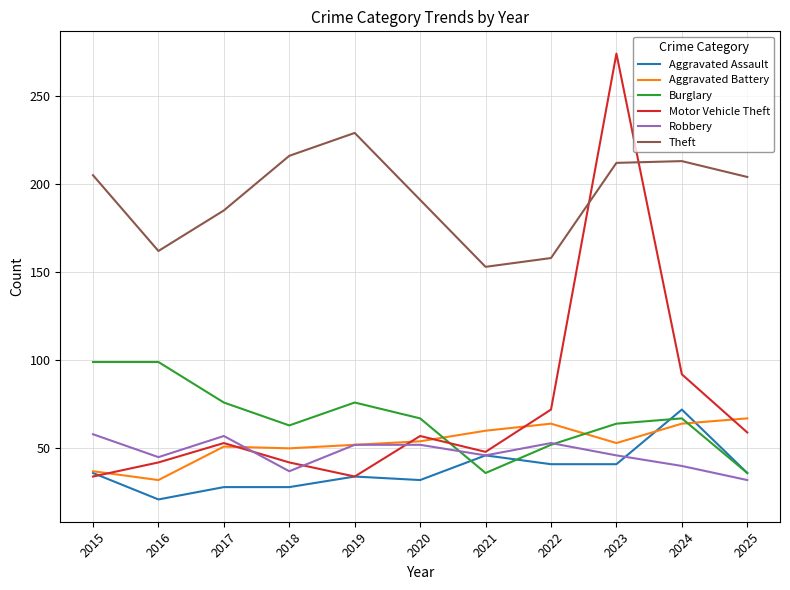

Does the chart have visible grid lines?

Yes